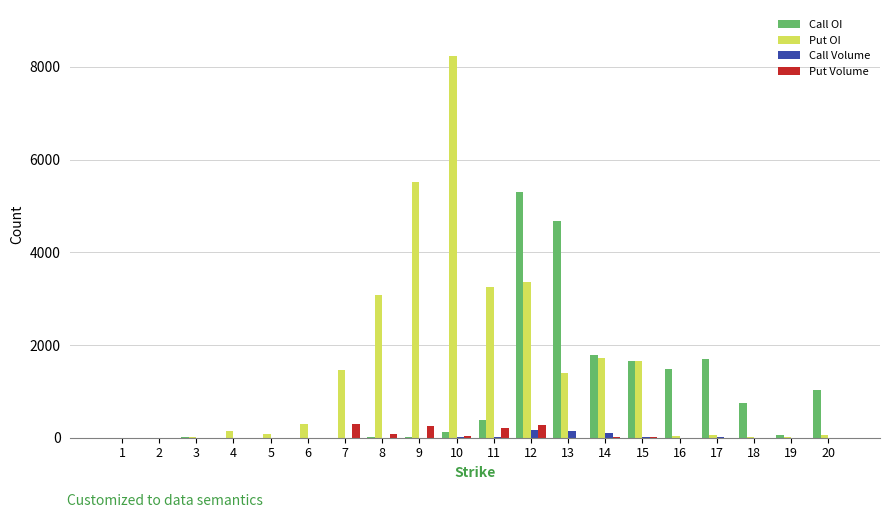

Which series has the largest range (max minus min)?

Put OI